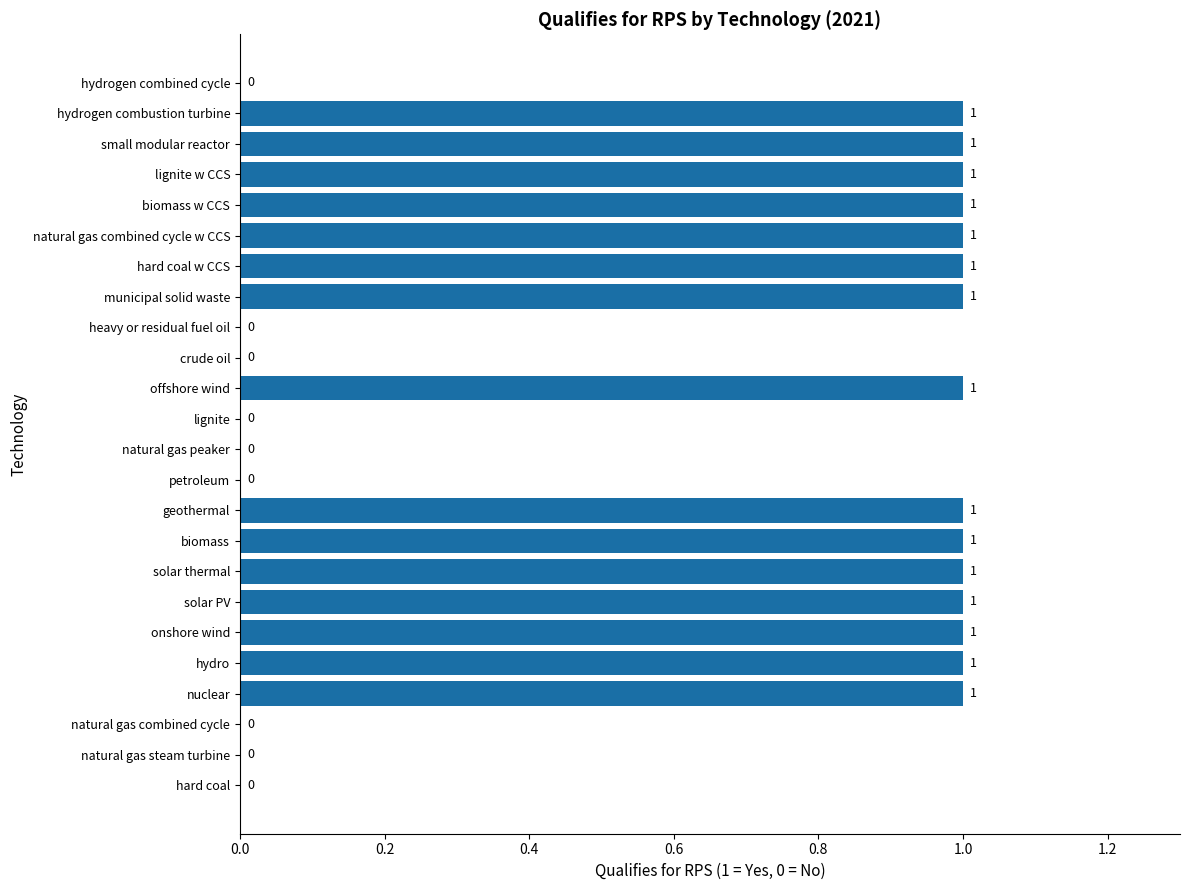

The chart shows a value of 1 at natural gas combined cycle. True or false?

False